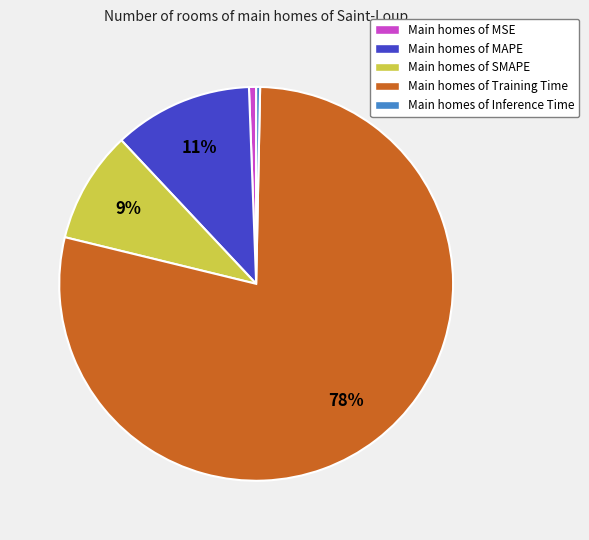

What percentage is the Main homes of MSE slice, to the nearest percent?

1%